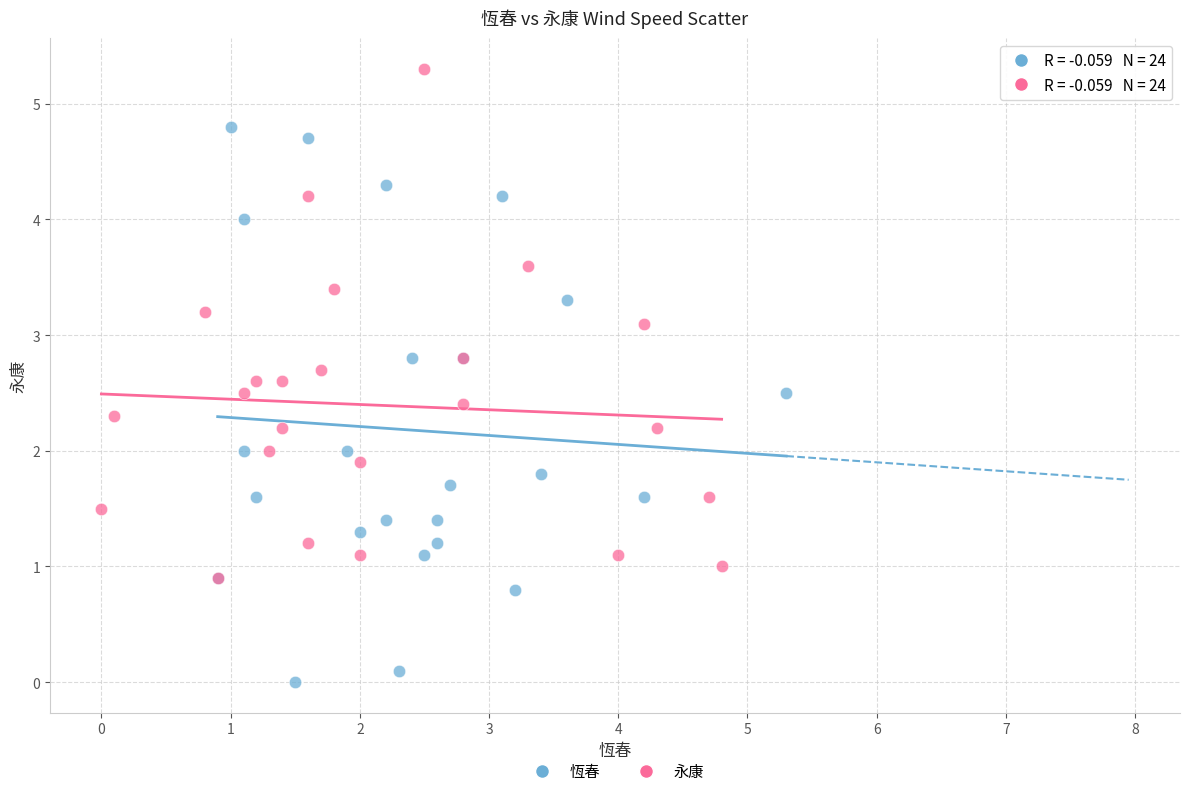

Which series has the widest spread of Y values?

恆春